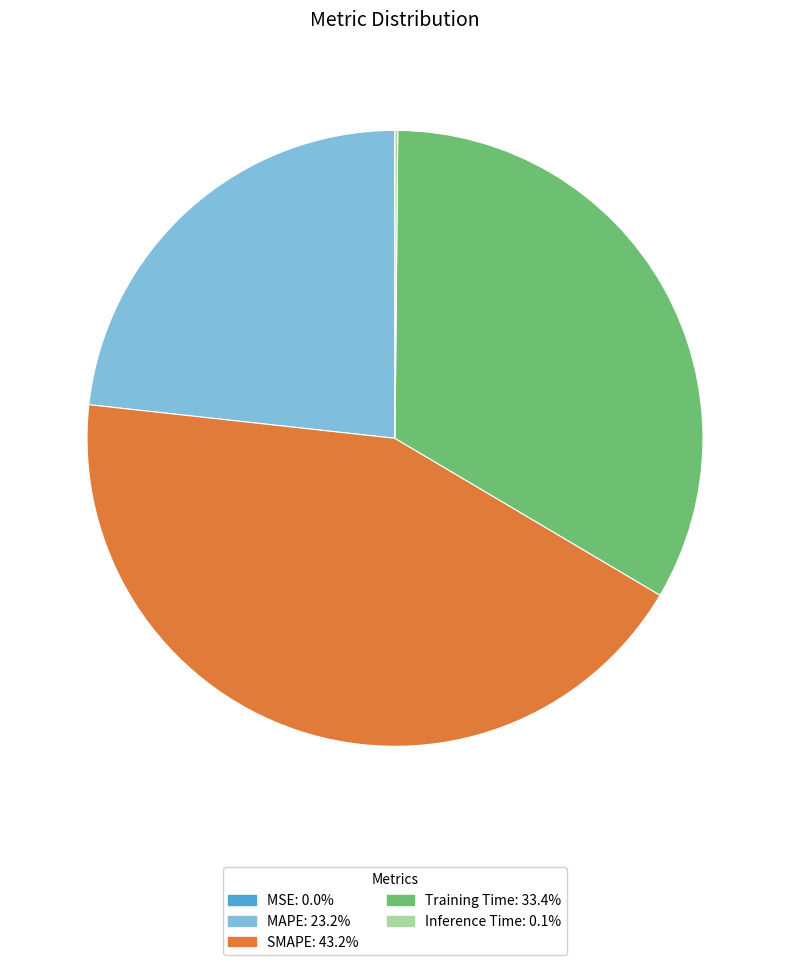

Does SMAPE: 43.2% represent more than half of the total?

No